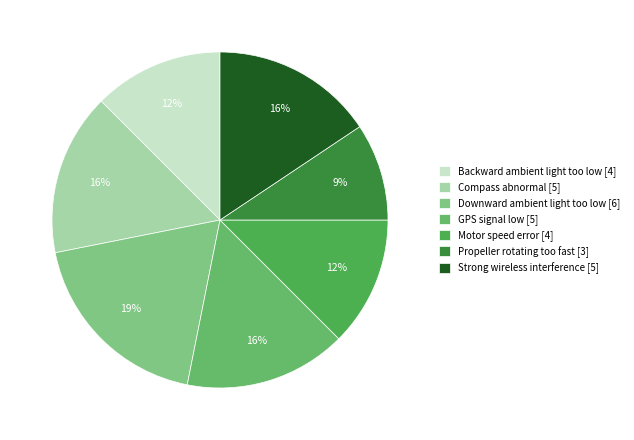

What is the ratio of the value at Compass abnormal to the value at Strong wireless interference?

1.0